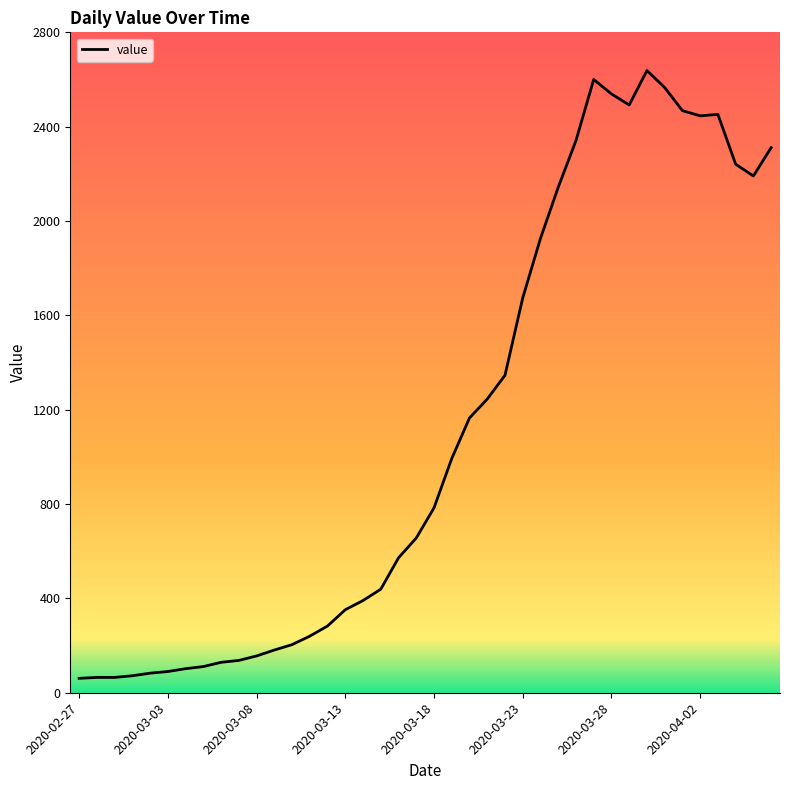

What is the minimum value shown in the chart?

61